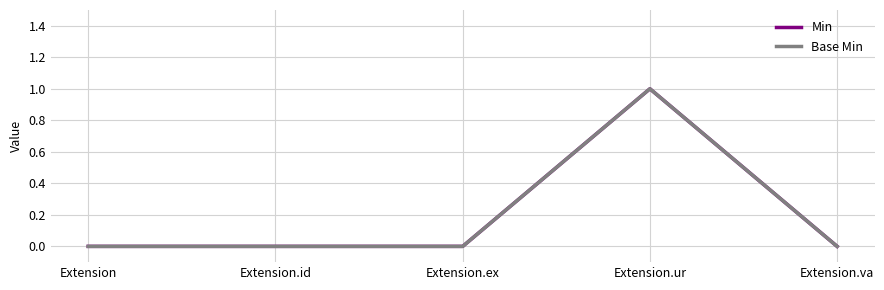

At how many categories does at least one series exceed 0?

1